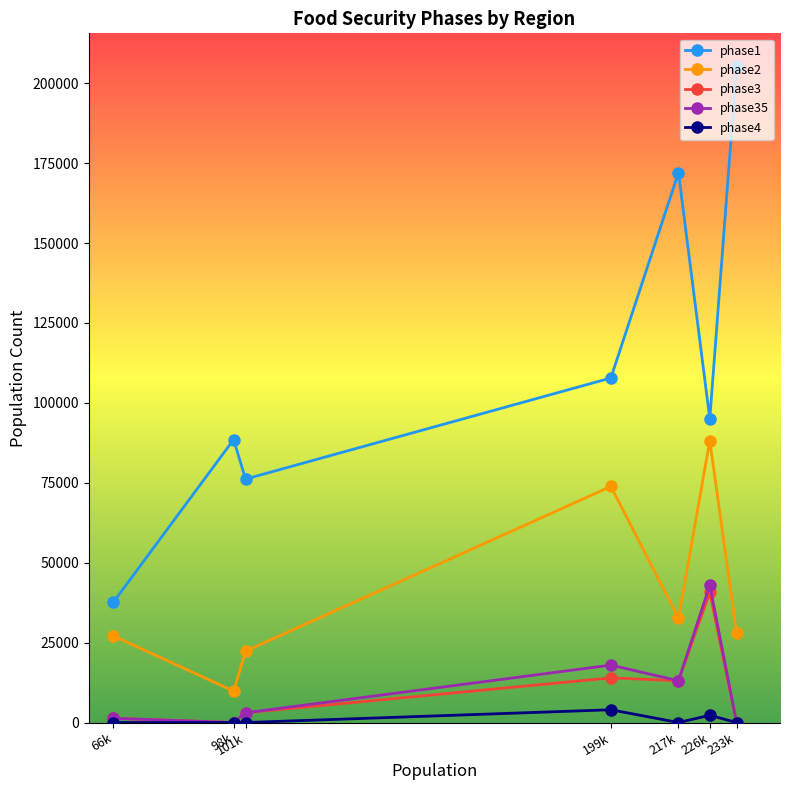

Rank the series by their maximum value, from lowest to highest.

phase4, phase3, phase35, phase2, phase1